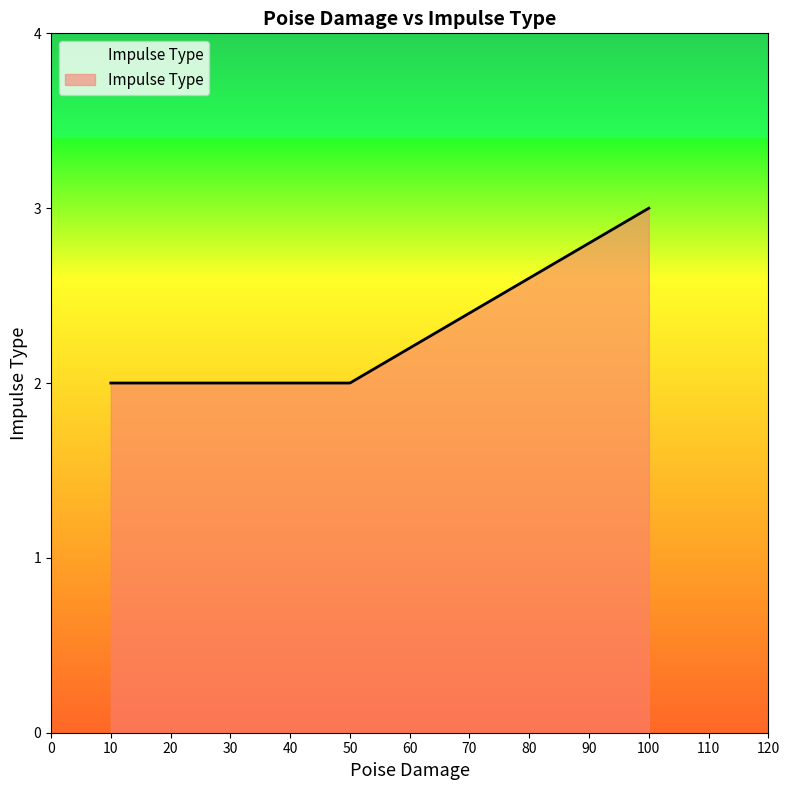

What is the difference between the maximum and minimum values?

1.0